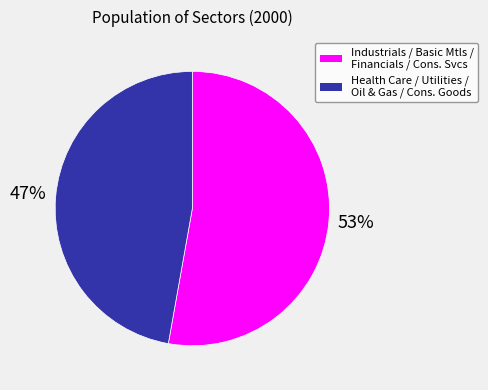

To the nearest percent, what is the average slice percentage?

50%